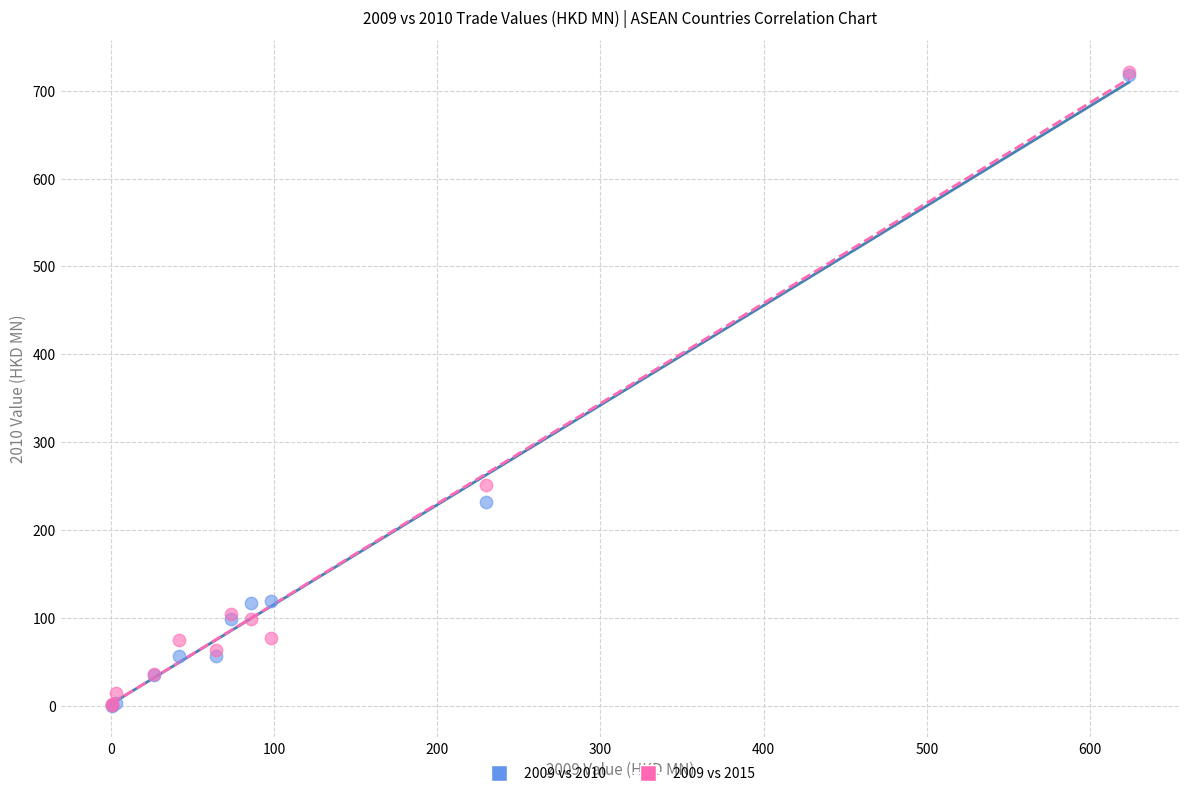

Across all series, what Y value is closest to 360?

250.8